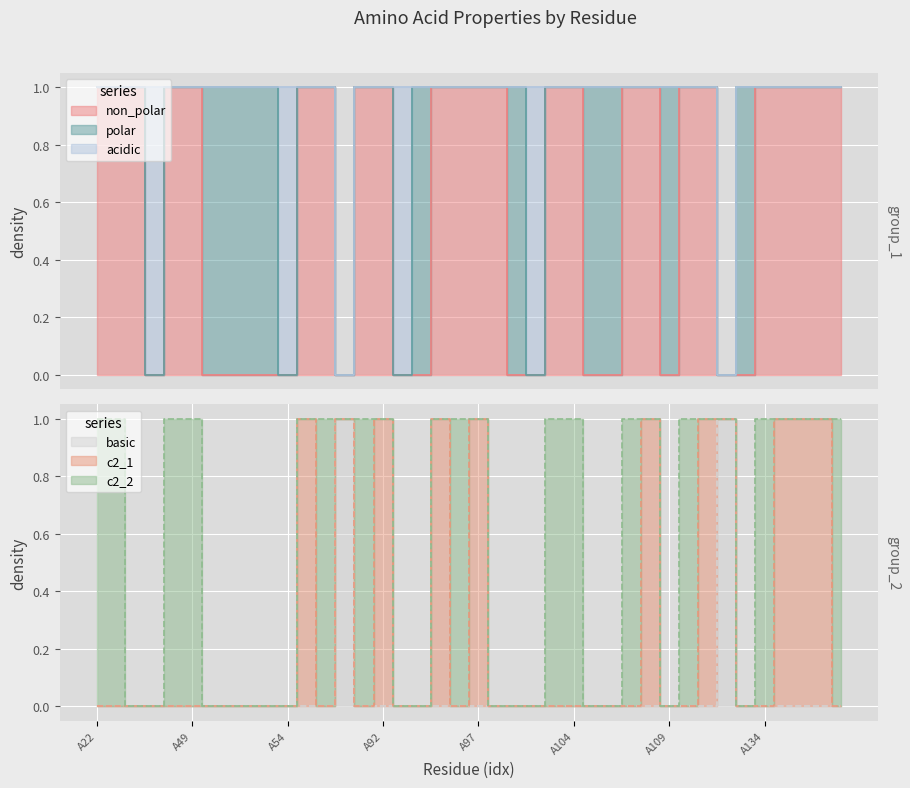

Which series has the largest range (max minus min)?

non_polar